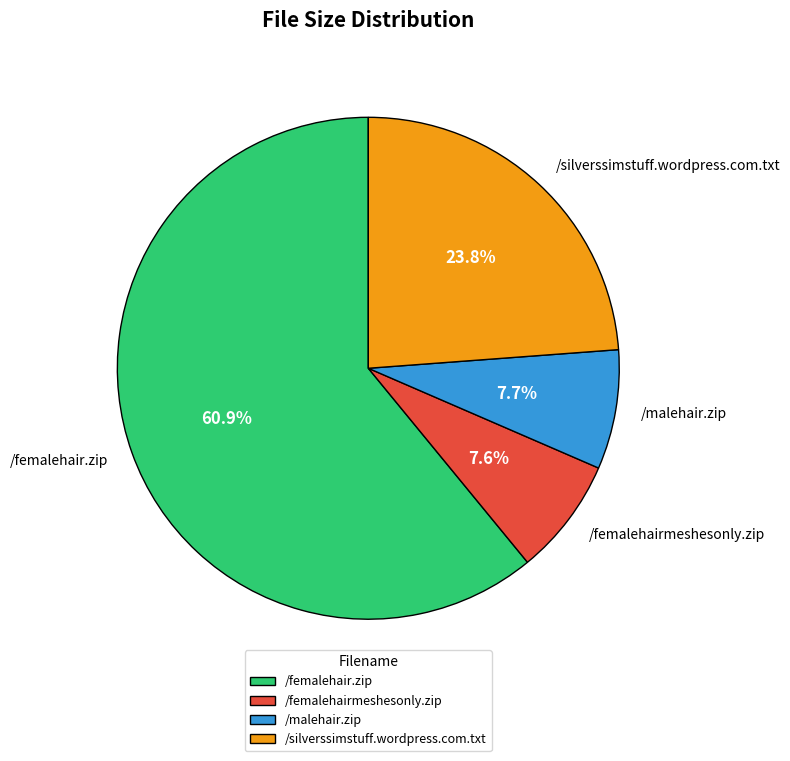

Which category has the biggest portion of the pie?

/femalehair.zip